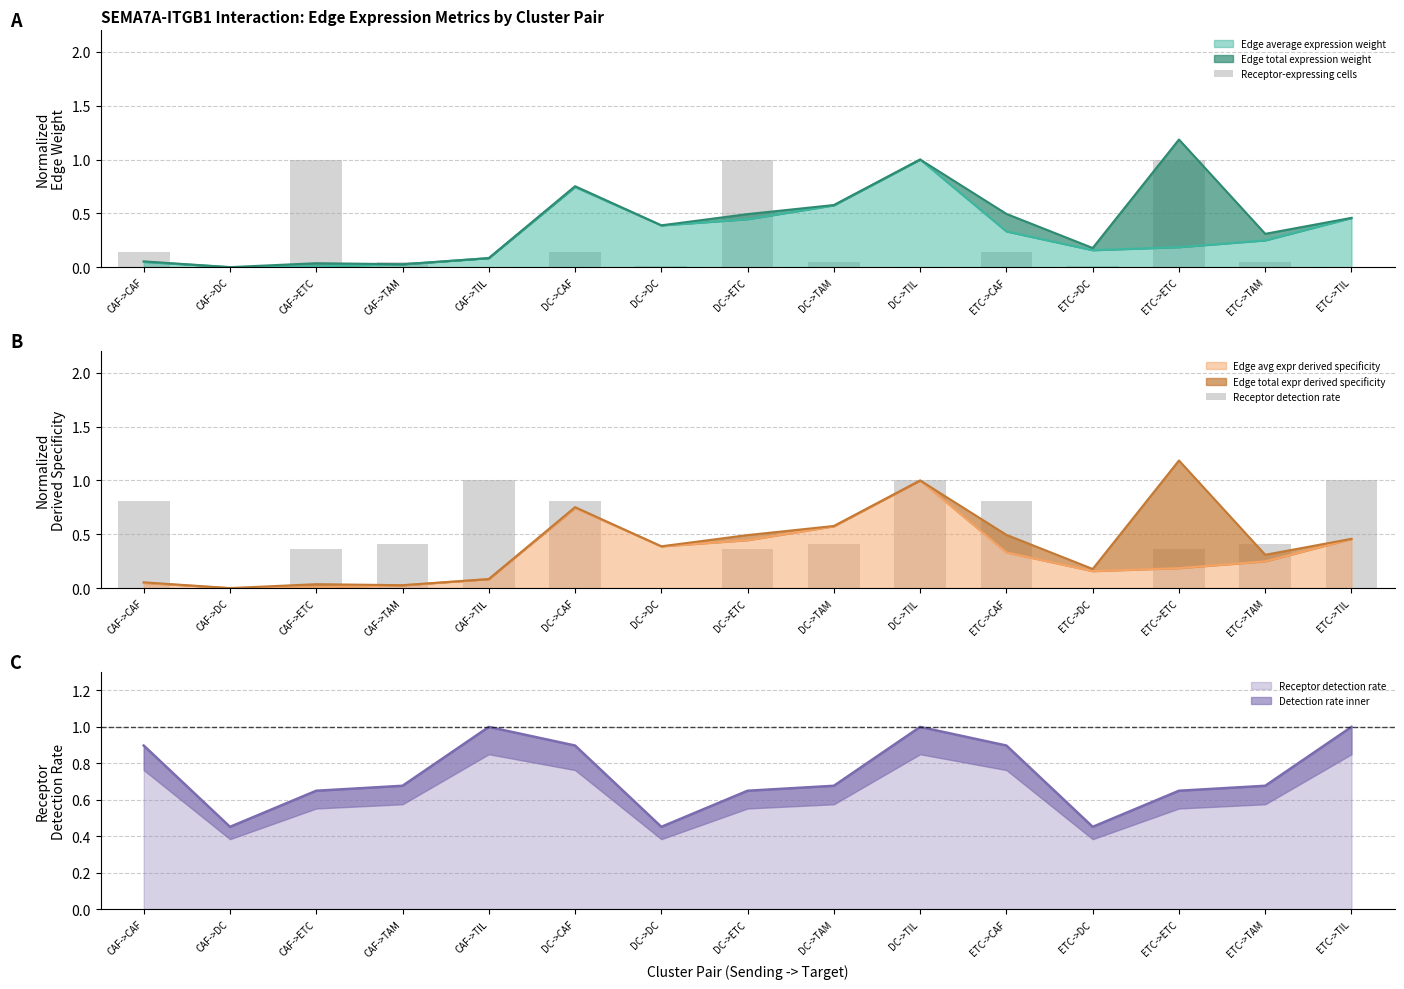

Which series changed the most between DC->CAF and ETC->DC?

Receptor detection rate